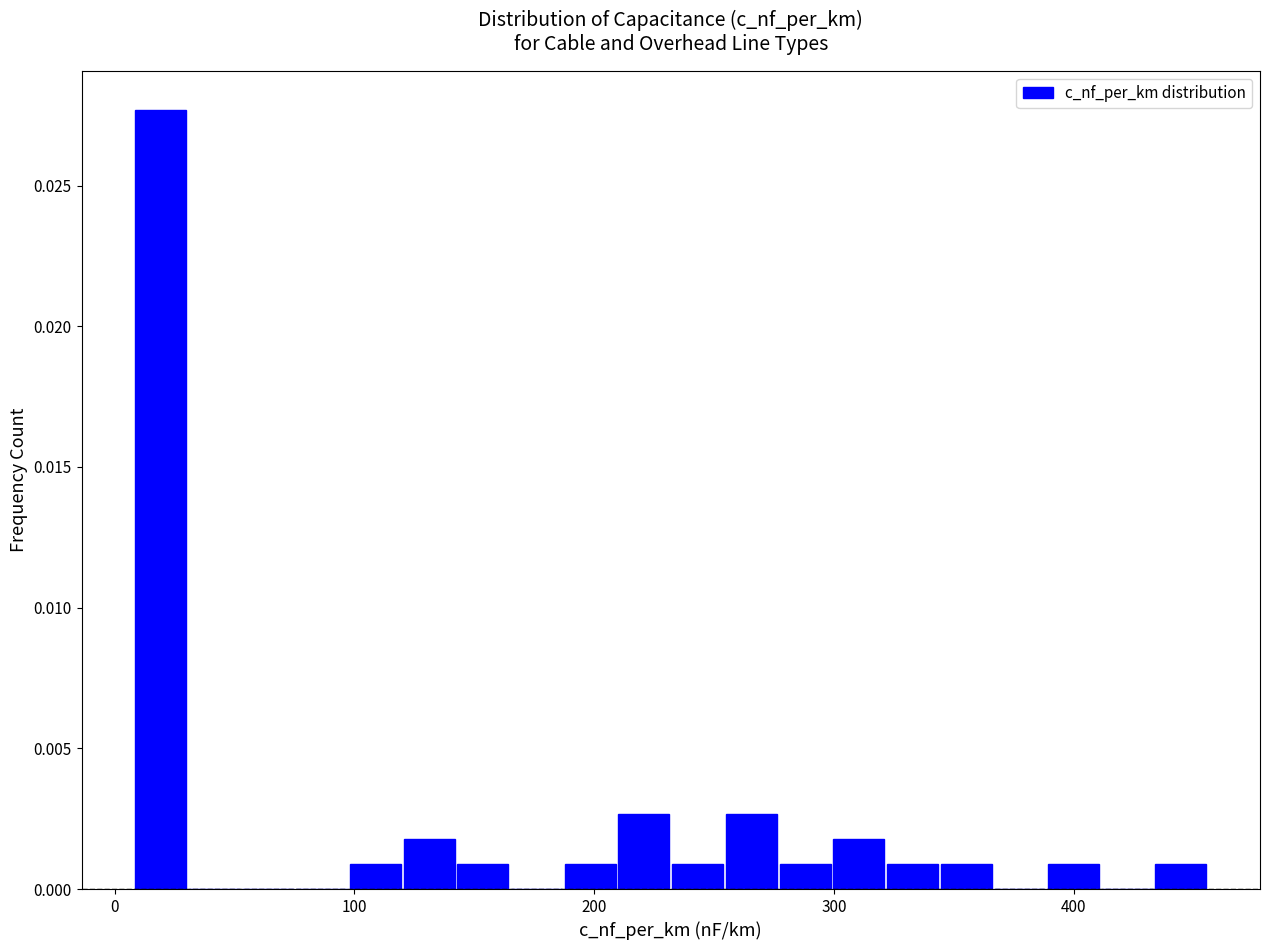

Read against the x-axis, roughly where is the centre of the tallest bar?

20